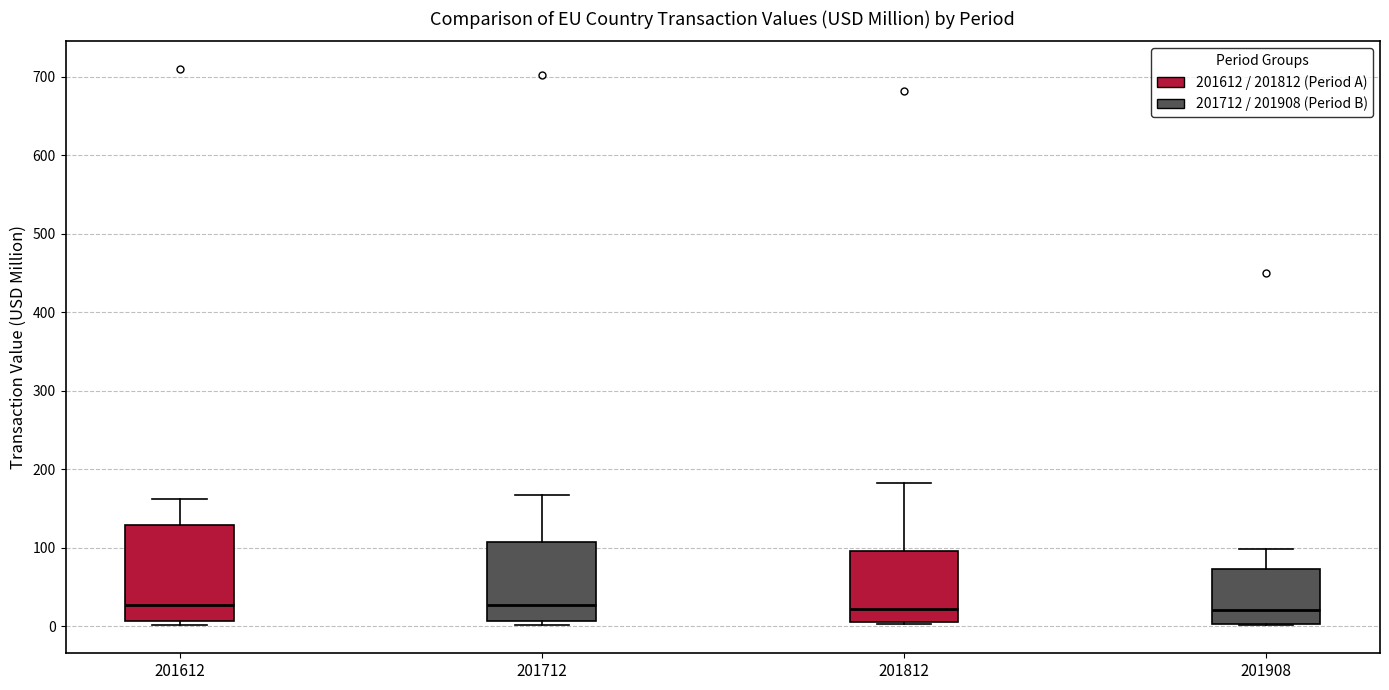

Reading left to right, transcribe this box plot: for each box, give where its median line is, the range the box spans, and where its two whiskers end, as read against the y-axis. The values are not printed on the chart, so give them approximately, as read against the axis.

201612: median 30, box 10 to 130, whiskers 0 to 160
201712: median 30, box 10 to 110, whiskers 0 to 170
201812: median 20, box 10 to 100, whiskers 0 to 180
201908: median 20, box 0 to 70, whiskers 0 to 100